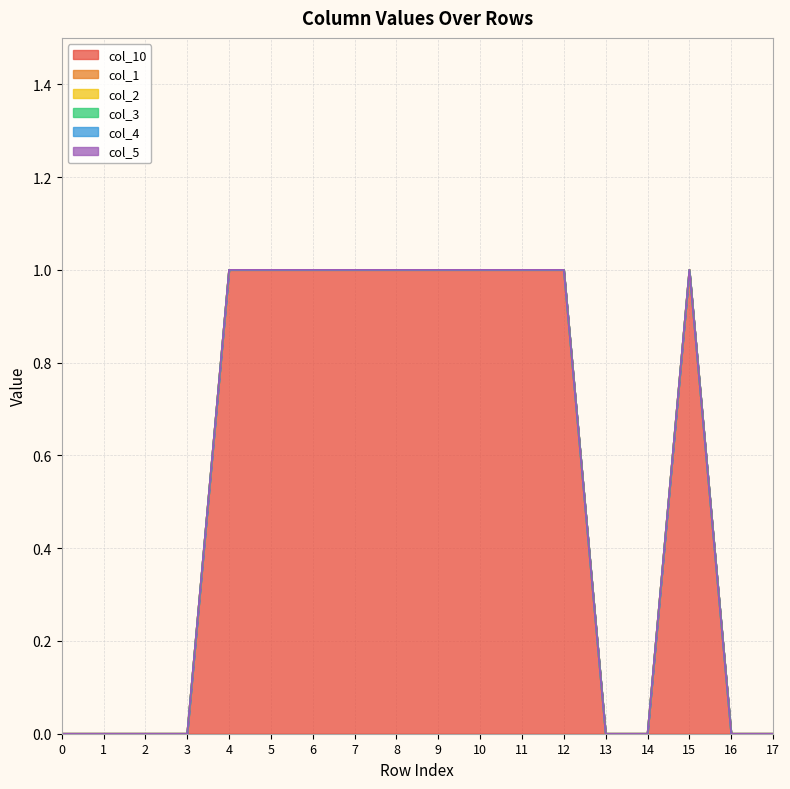

How many lines are shown in the chart?

6